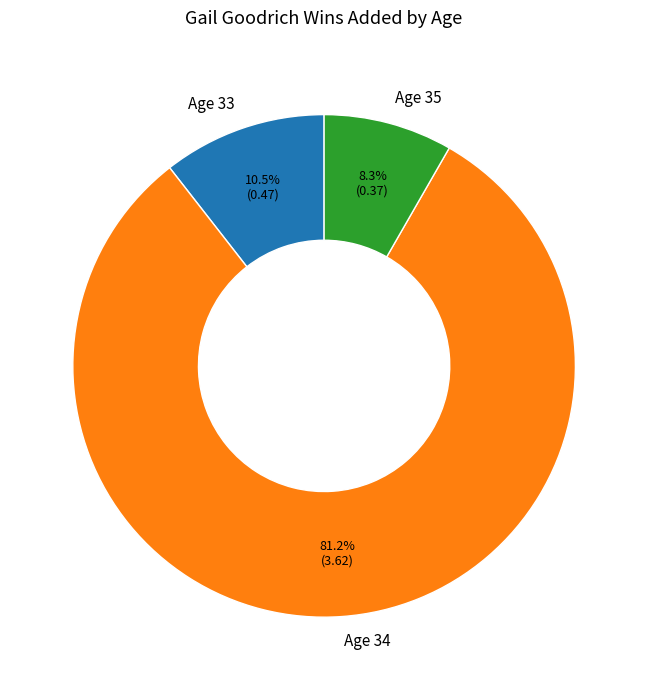

Combined, do Age 34 and Age 35 account for over 50%?

Yes